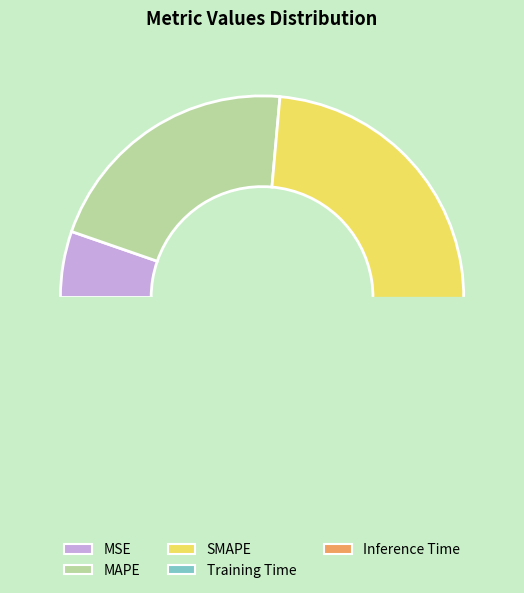

What percentage is the SMAPE slice, to the nearest percent?

42%